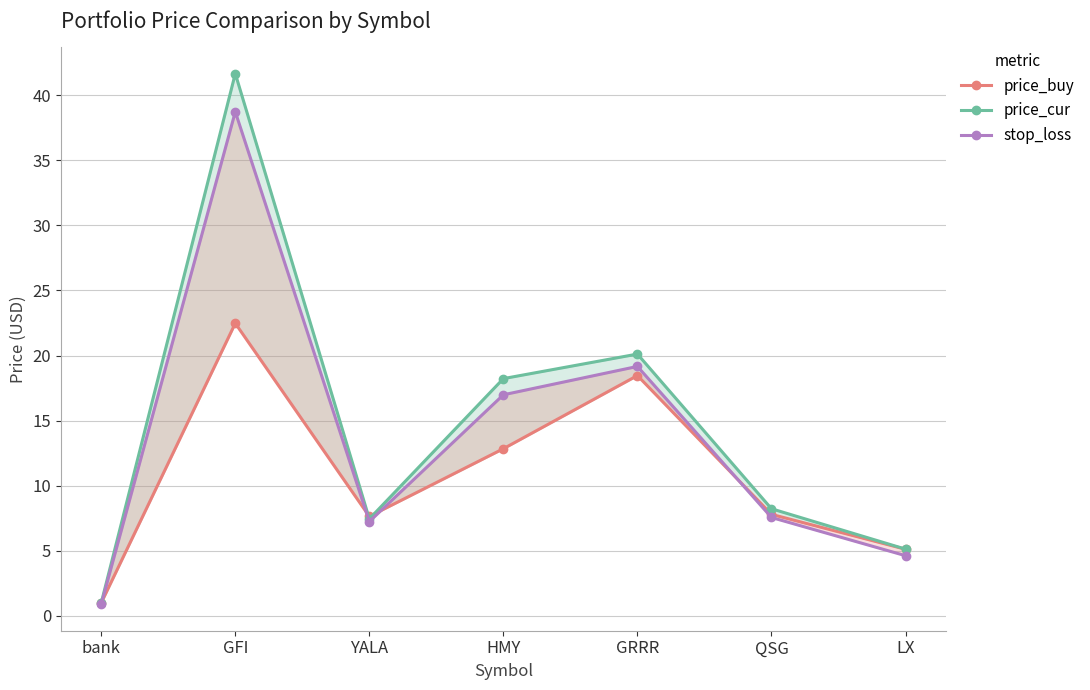

Between which two adjacent categories do price_buy and price_cur first intersect?

GFI and YALA